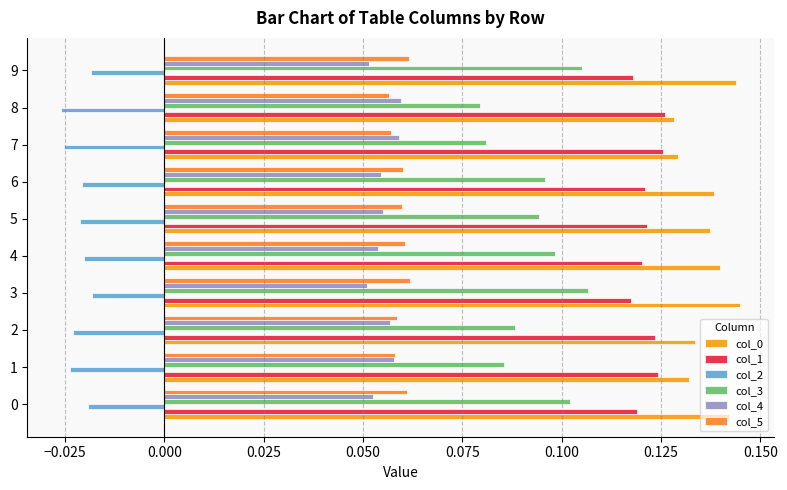

How many data points does each series have?

10